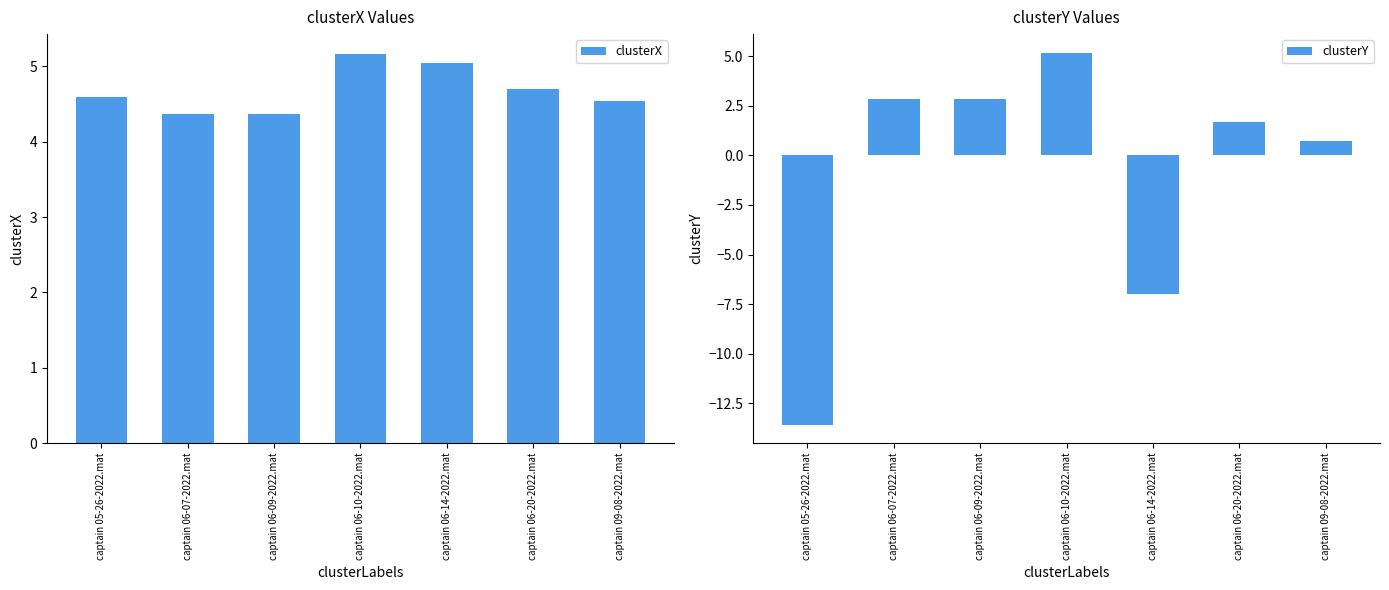

True or false: clusterY has a value of -1.8 at captain 06-14-2022.mat.

False